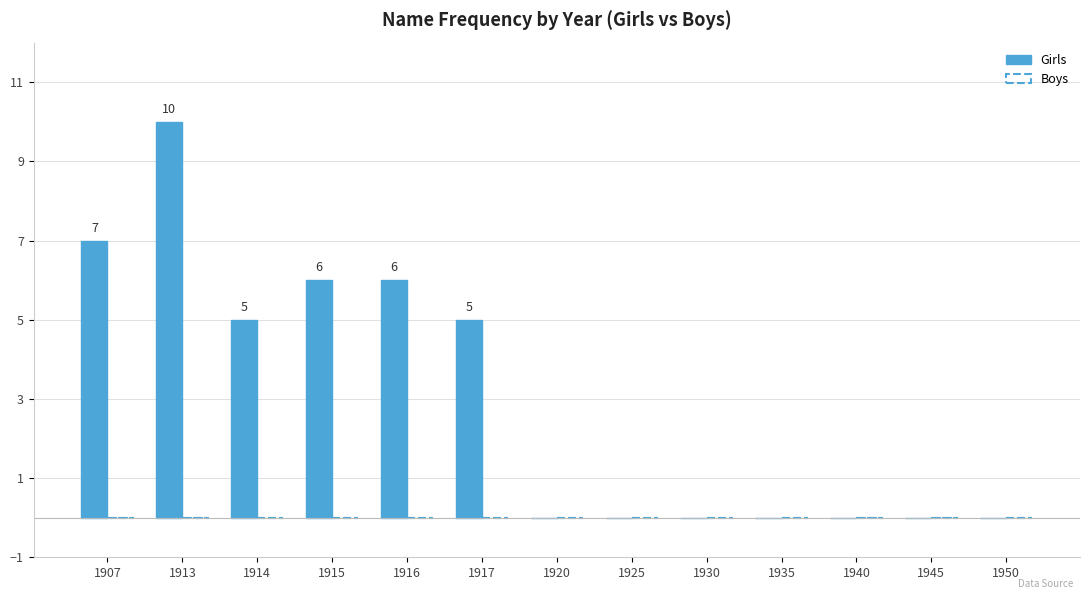

At which category does the chart reach its peak across all series?

1913